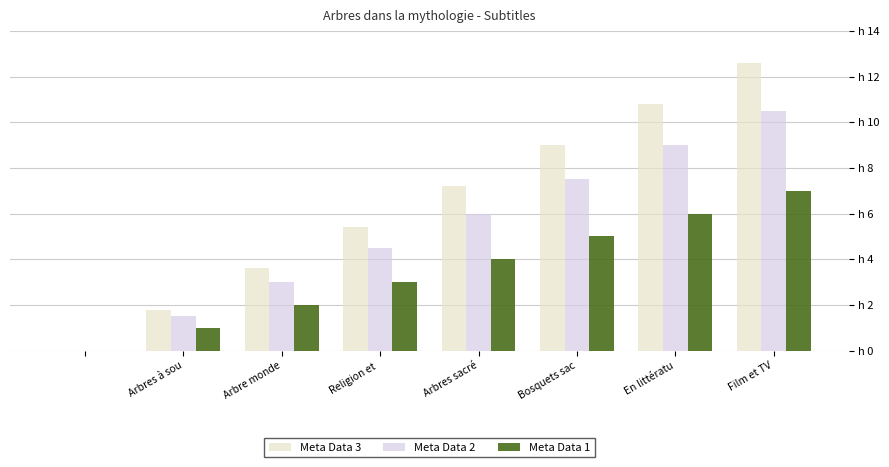

What are all the series names shown in the legend?

Meta Data 3, Meta Data 2, Meta Data 1